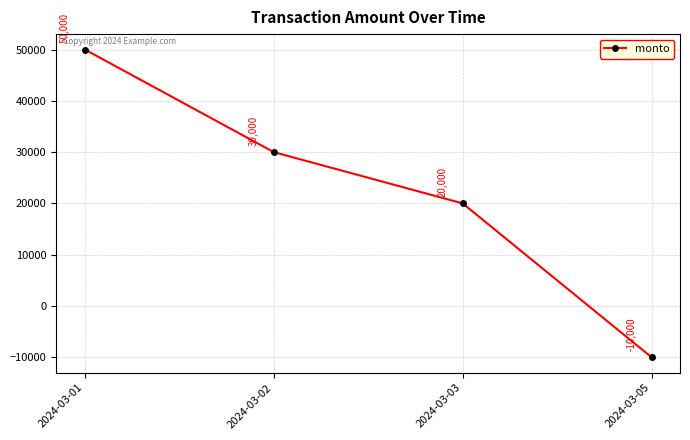

At which label does the data first exceed 30000?

2024-03-01